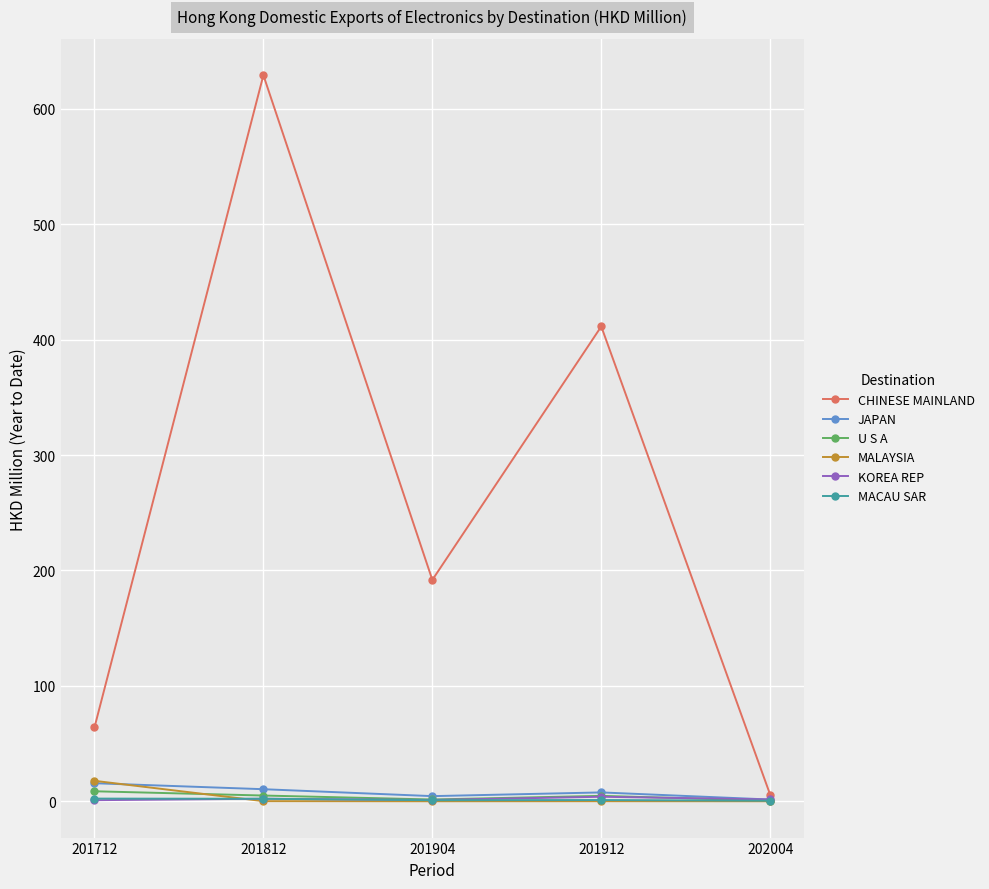

What is the value of the U S A point at the 1st from the left?

8.7